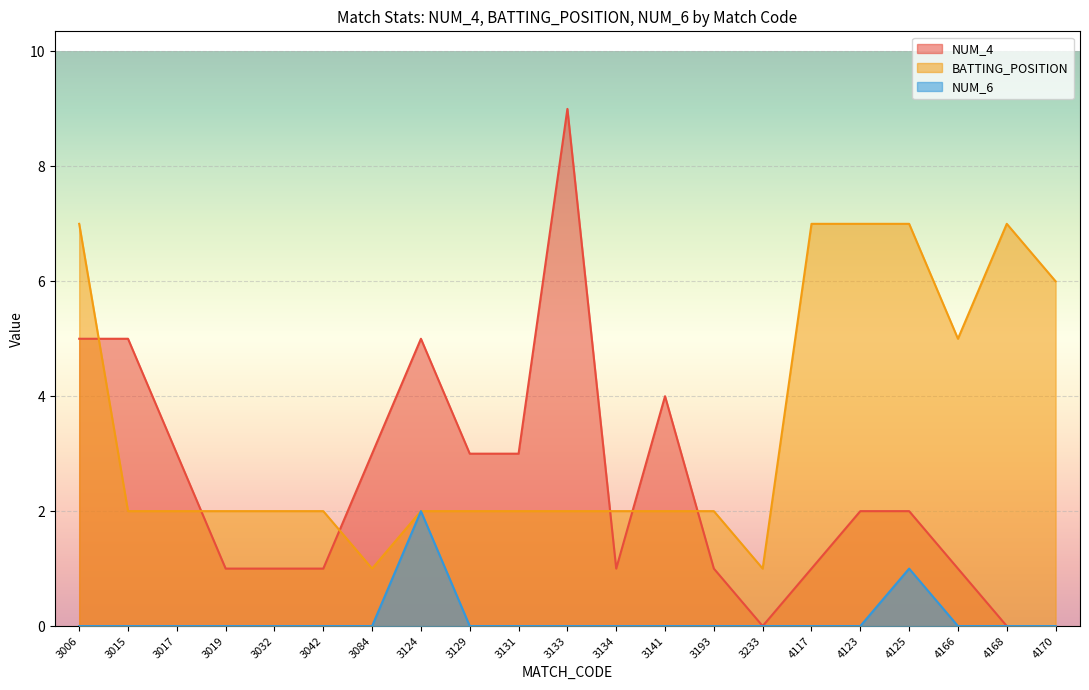

Reading left to right, list all the values displayed in this chart.

NUM_4: 3006=5	3015=5	3017=3	3019=1	3032=1	3042=1	3084=3	3124=5	3129=3	3131=3	3133=9	3134=1	3141=4	3193=1	3233=0	4117=1	4123=2	4125=2	4166=1	4168=0	4170=0
BATTING_POSITION: 3006=7	3015=2	3017=2	3019=2	3032=2	3042=2	3084=1	3124=2	3129=2	3131=2	3133=2	3134=2	3141=2	3193=2	3233=1	4117=7	4123=7	4125=7	4166=5	4168=7	4170=6
NUM_6: 3006=0	3015=0	3017=0	3019=0	3032=0	3042=0	3084=0	3124=2	3129=0	3131=0	3133=0	3134=0	3141=0	3193=0	3233=0	4117=0	4123=0	4125=1	4166=0	4168=0	4170=0